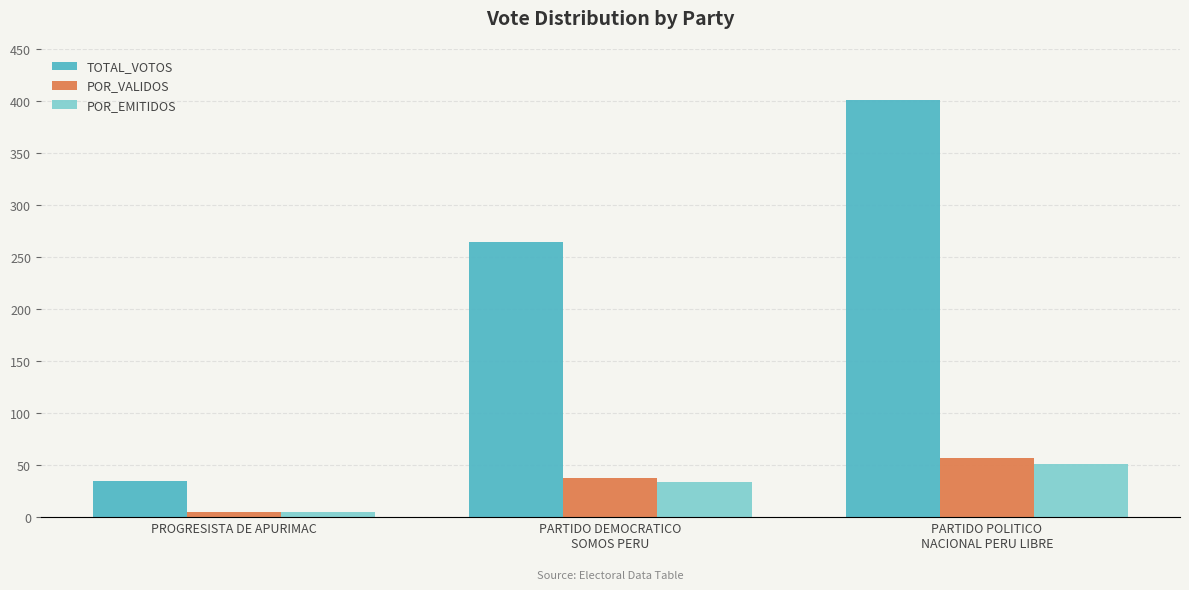

Where is TOTAL_VOTOS nearest to the value 218?

PARTIDO DEMOCRATICO
SOMOS PERU